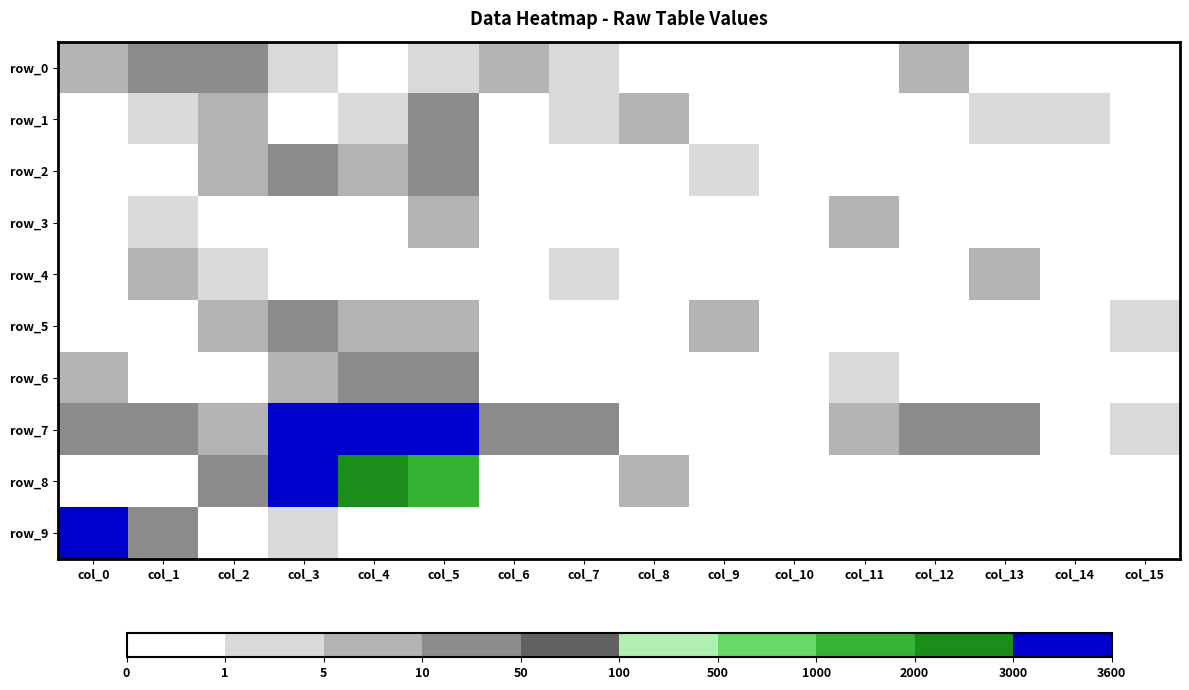

How many series are shown in this chart?

10